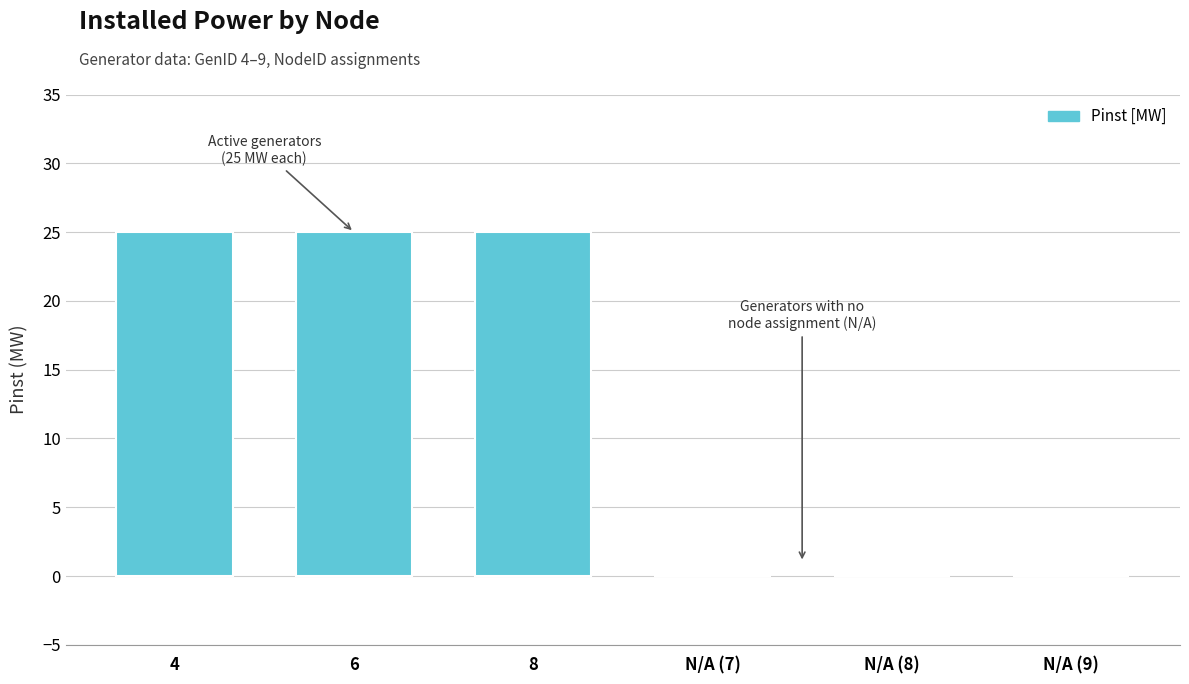

What is the maximum value shown in the chart?

25